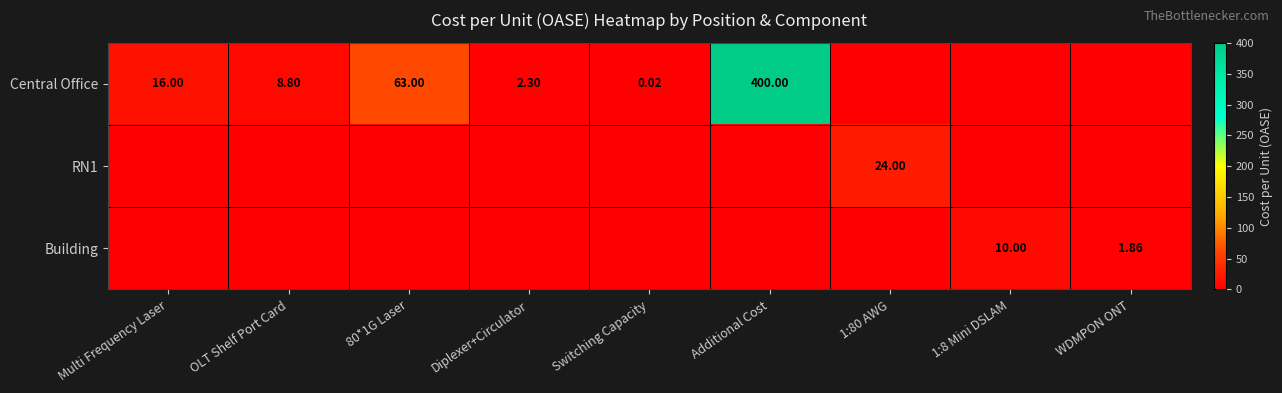

Rank the categories by RN1 value from lowest to highest.

Multi Frequency Laser, OLT Shelf Port Card, 80*1G Laser, Diplexer+Circulator, Switching Capacity, Additional Cost, 1:8 Mini DSLAM, WDMPON ONT, 1:80 AWG